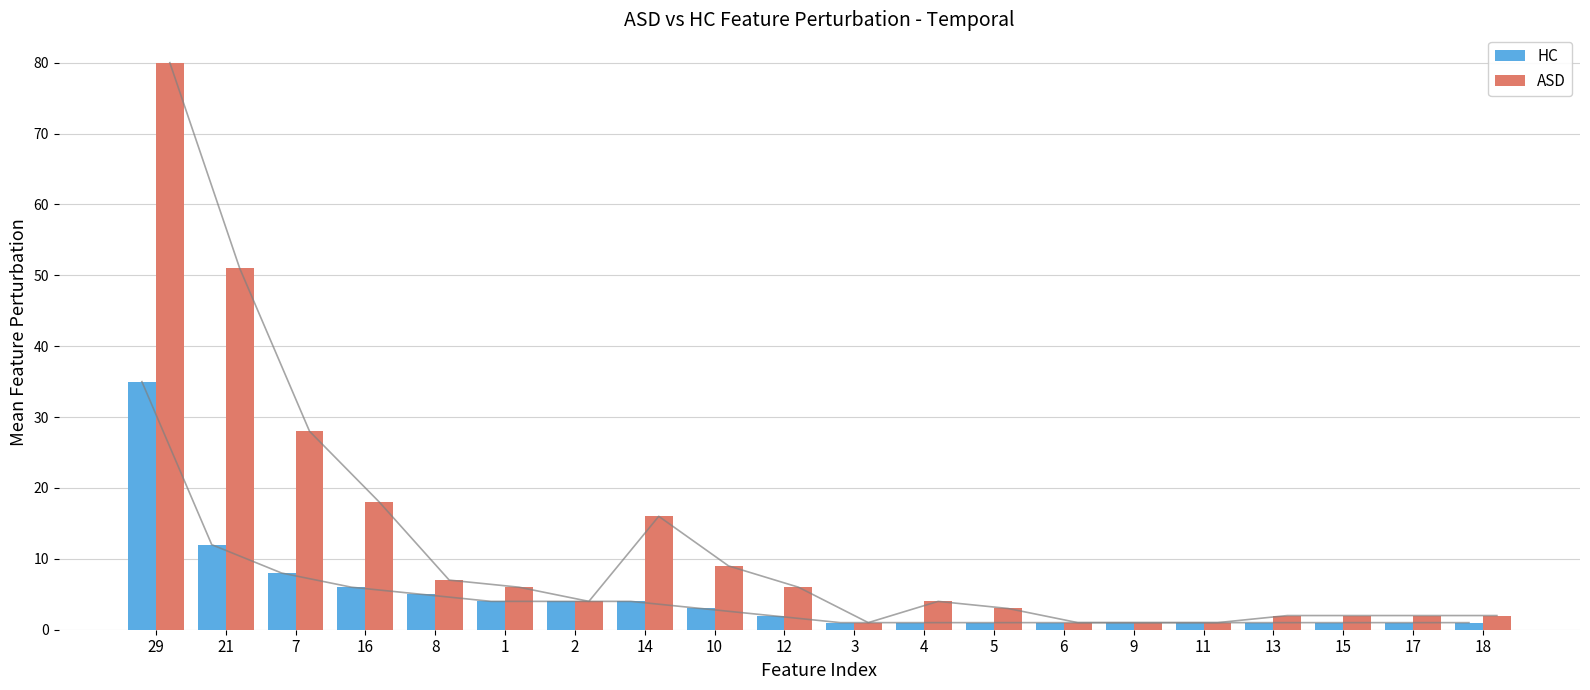

Which series has the widest spread of values?

ASD